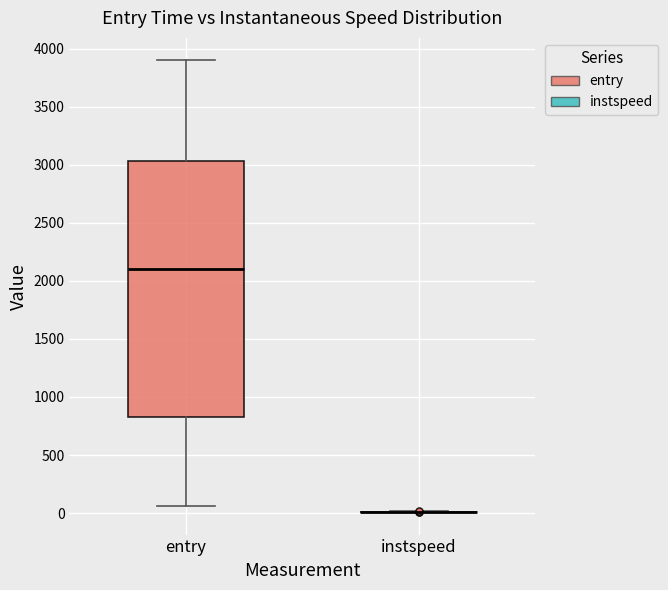

Which box is the tallest, from its lower edge to its upper edge?

entry